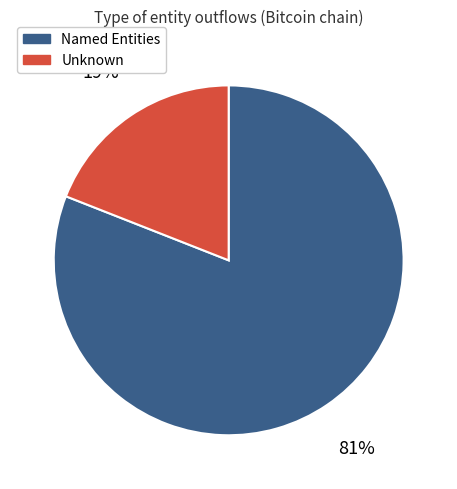

To the nearest percent, what is the difference between the largest and smallest slice percentages?

62%